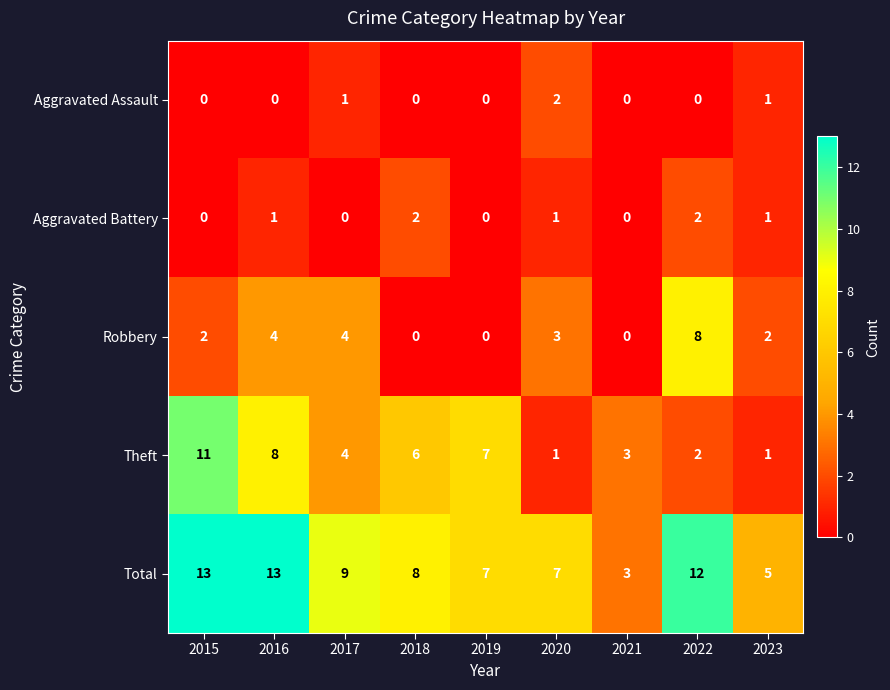

Is it true that Aggravated Assault equals 0 at 2015?

True